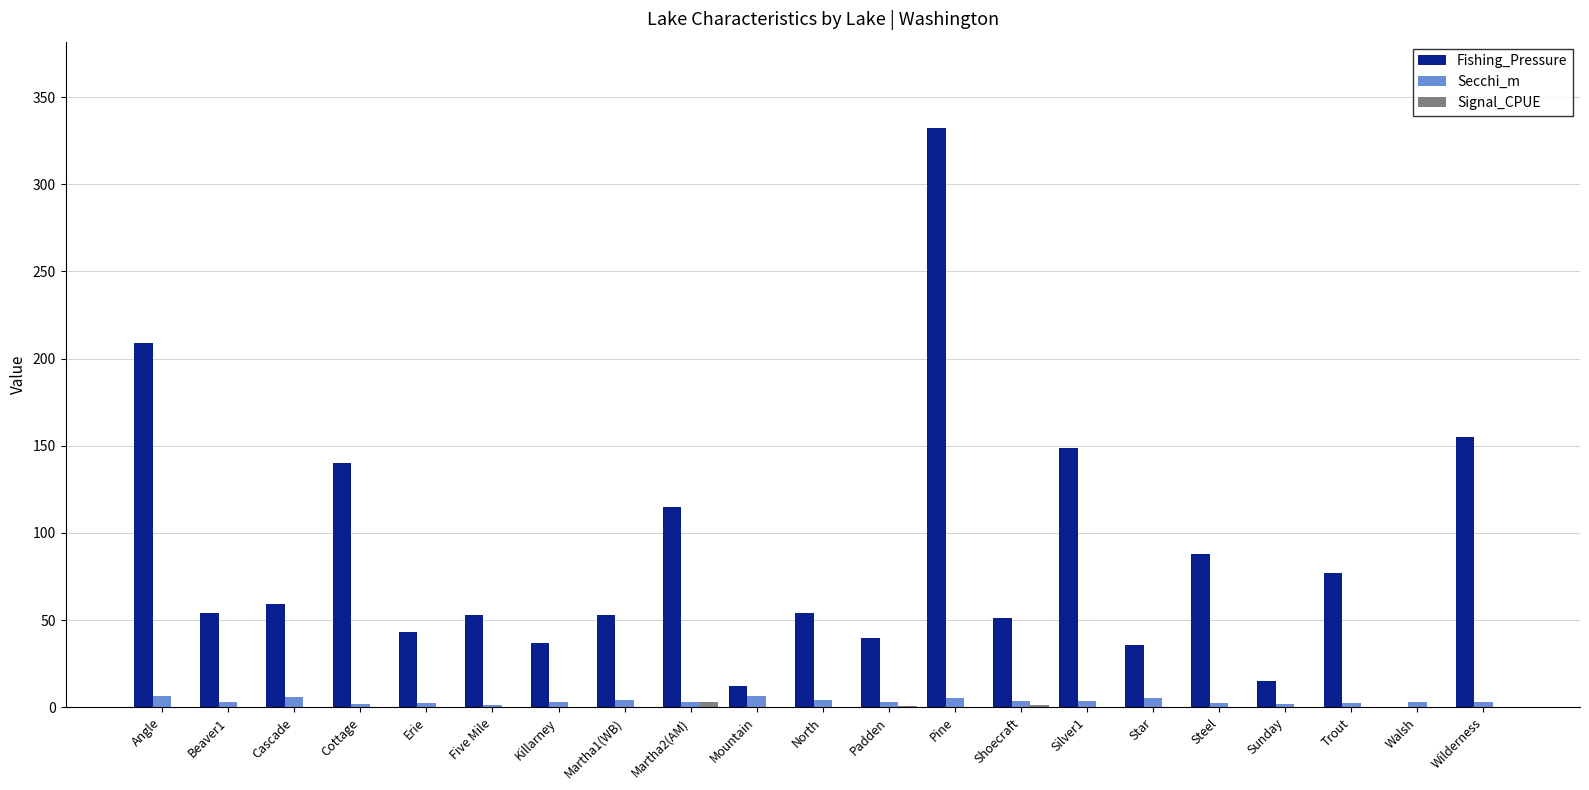

Which series has the largest total across all categories?

Fishing_Pressure